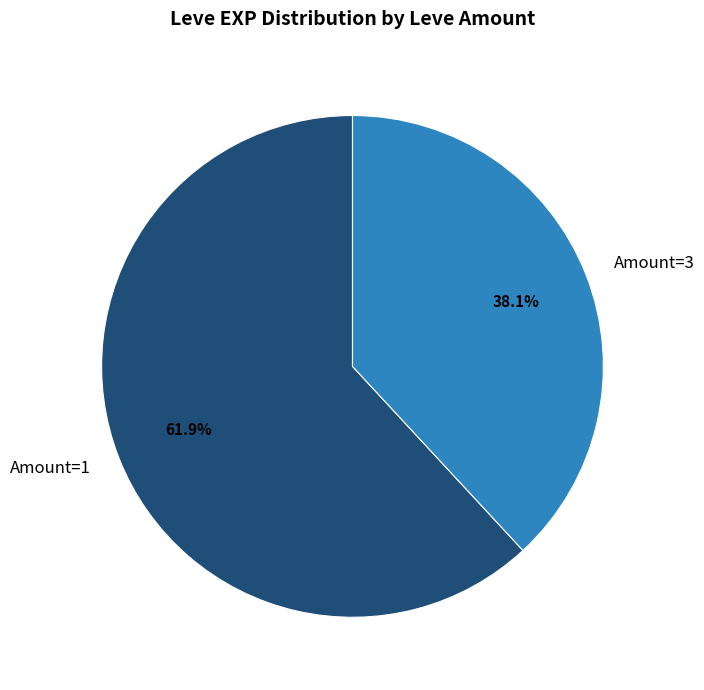

Is there any slice that represents more than half of the pie?

Yes